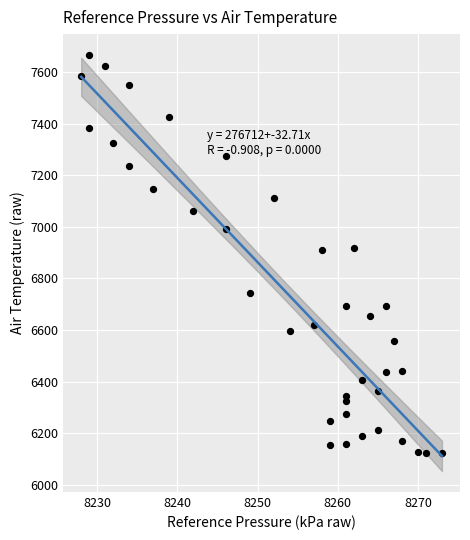

What is the range of X values (max minus min)?

45